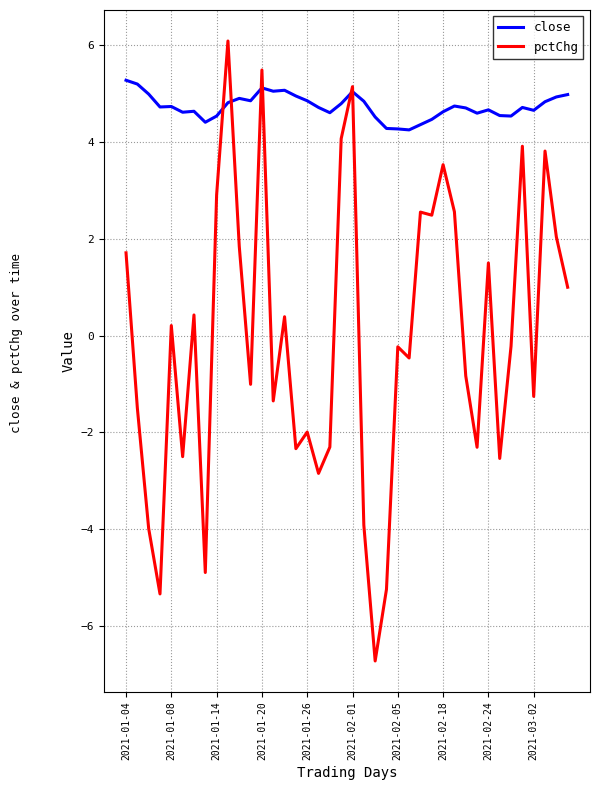

Which series has the largest total across all categories?

close